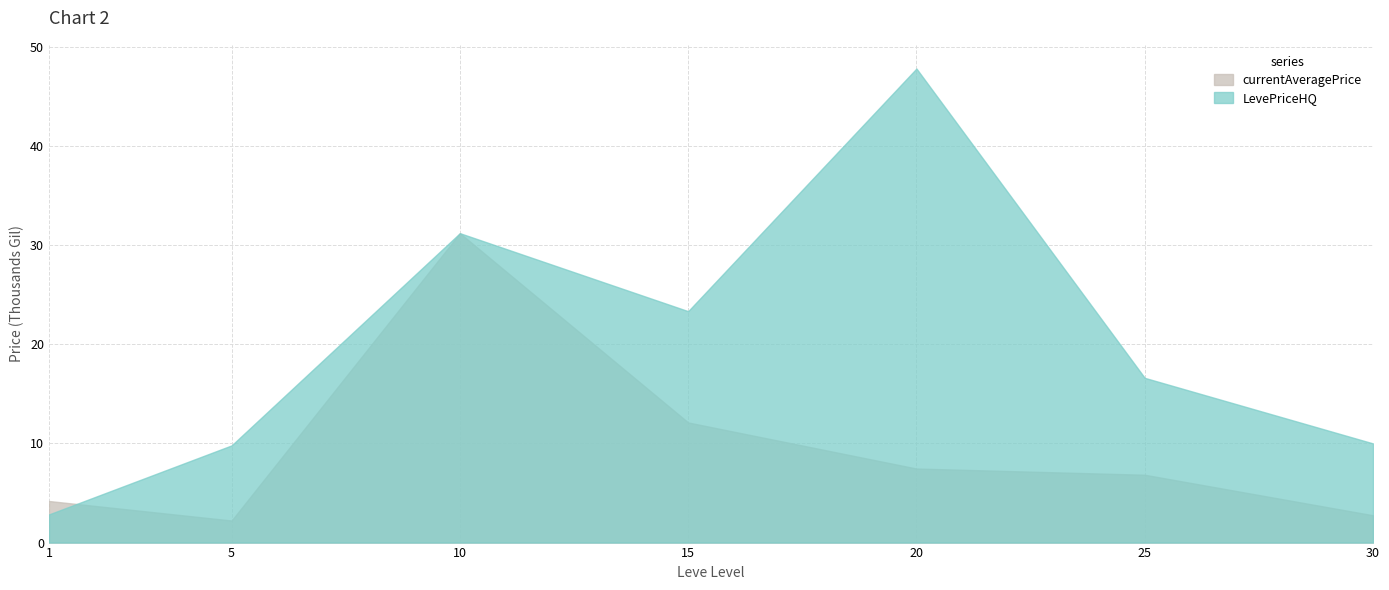

The value of currentAveragePrice at 20 is 7.5. True or false?

True